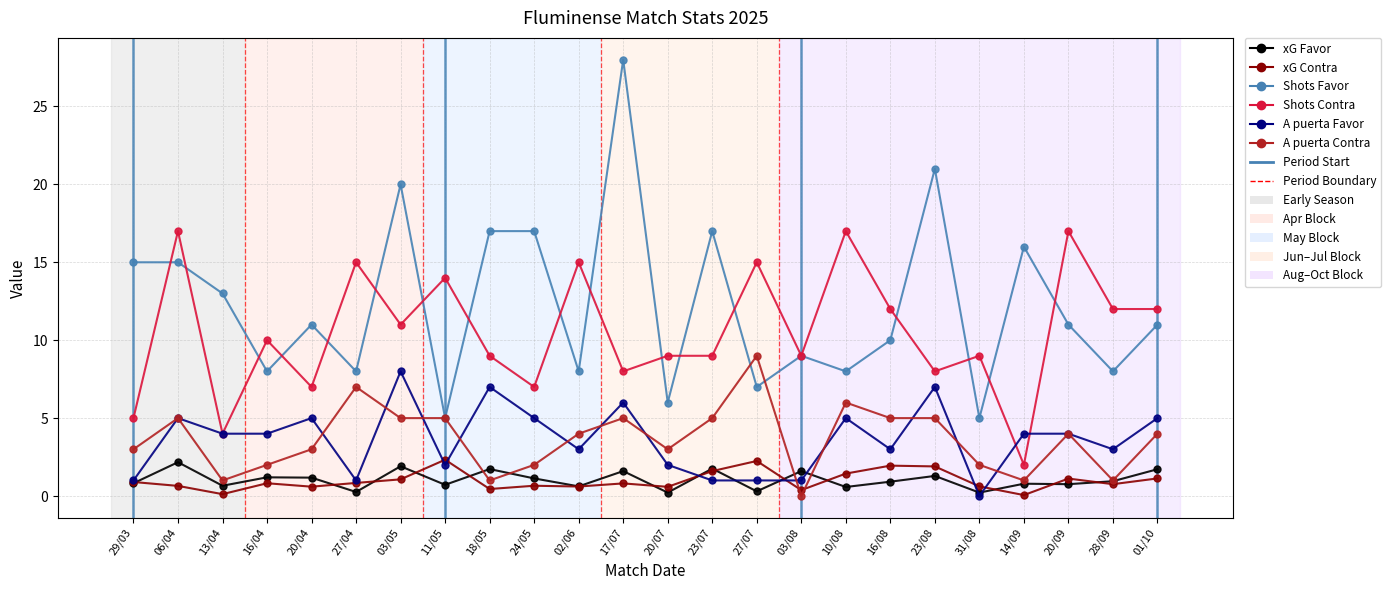

Is the value of xG Contra at 28/09 greater than the value of Shots Contra at 29/03?

No